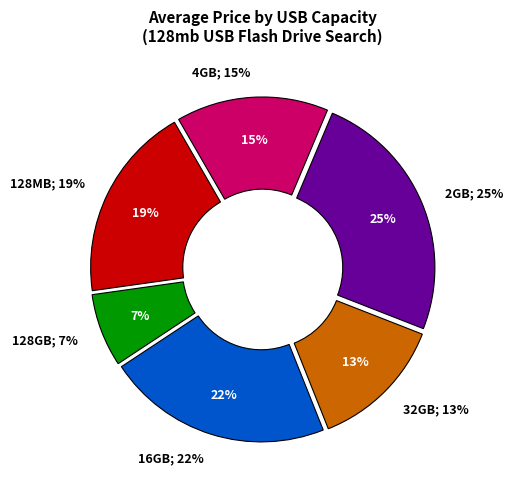

Between 128mb usb flash drive and 4gb usb flash drive, which is larger?

128mb usb flash drive